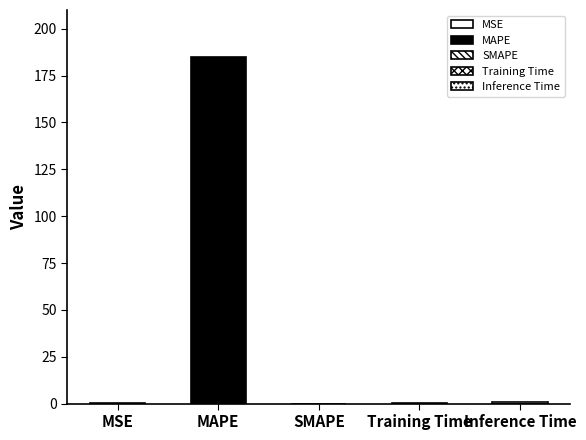

Reading left to right, what are all the values shown in this chart?

MSE=0.1	MAPE=185.2	SMAPE=0.0	Training Time=0.2	Inference Time=1.0